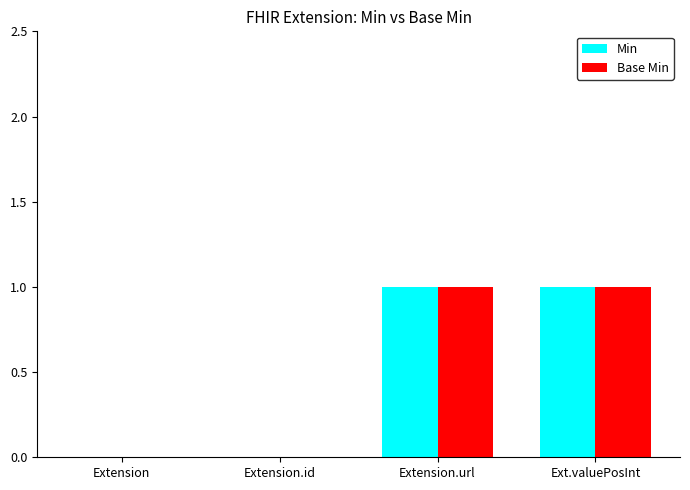

The value of Min at Extension.url is 1. True or false?

True